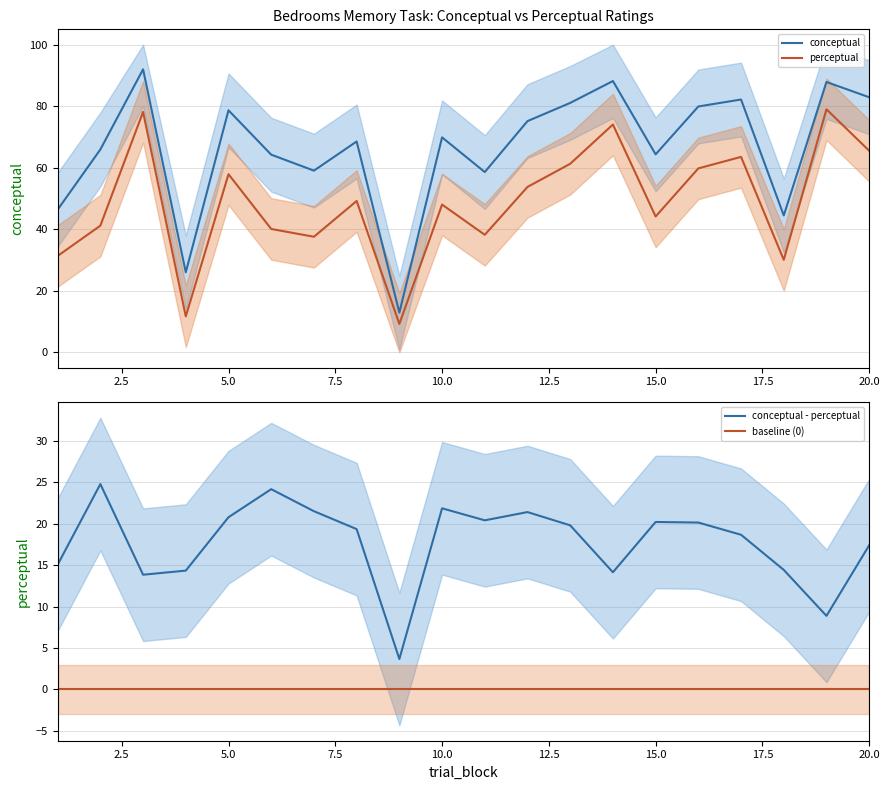

What is the maximum value for conceptual?

92.0